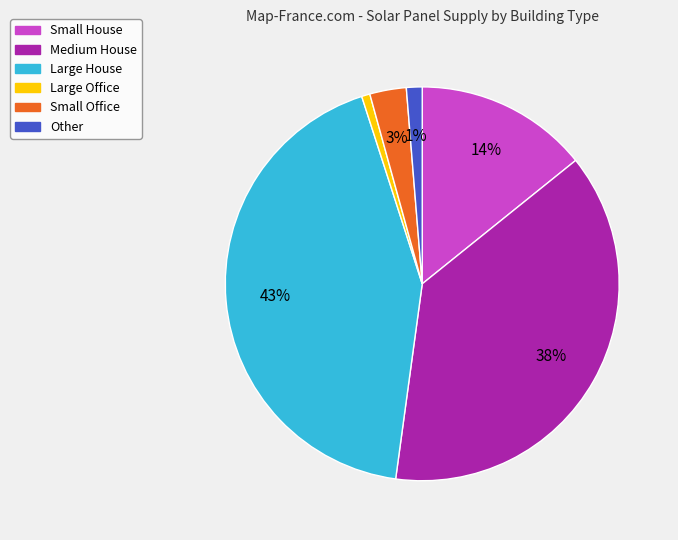

The Other slice represents 1% of the pie. True or false?

True